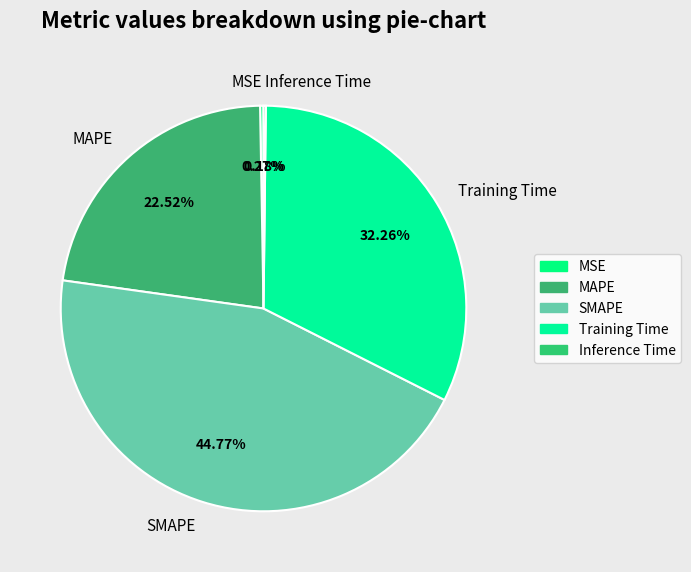

Between Training Time and MAPE, which is larger?

Training Time